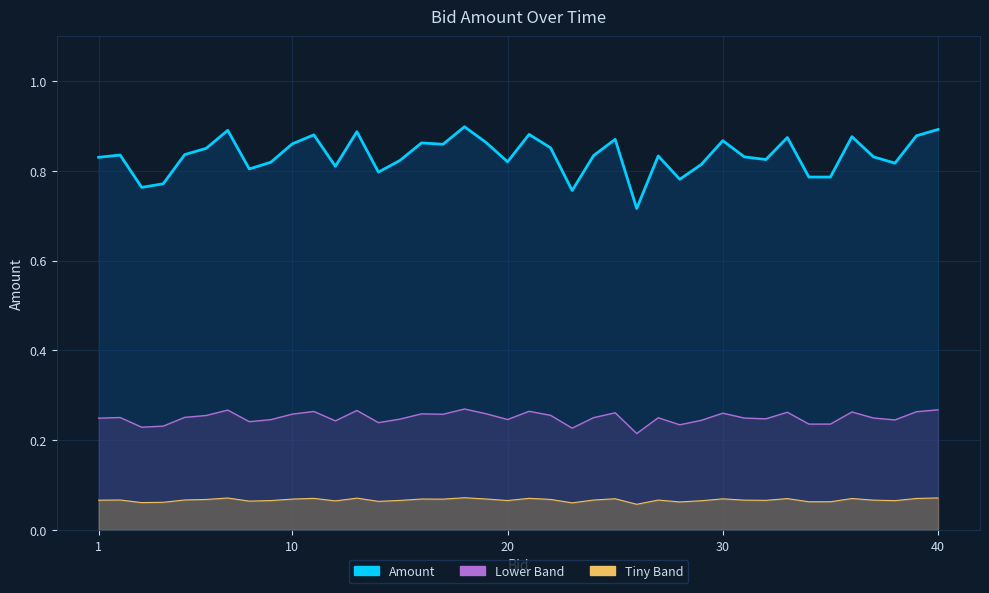

What is the maximum value shown in the chart?

0.9